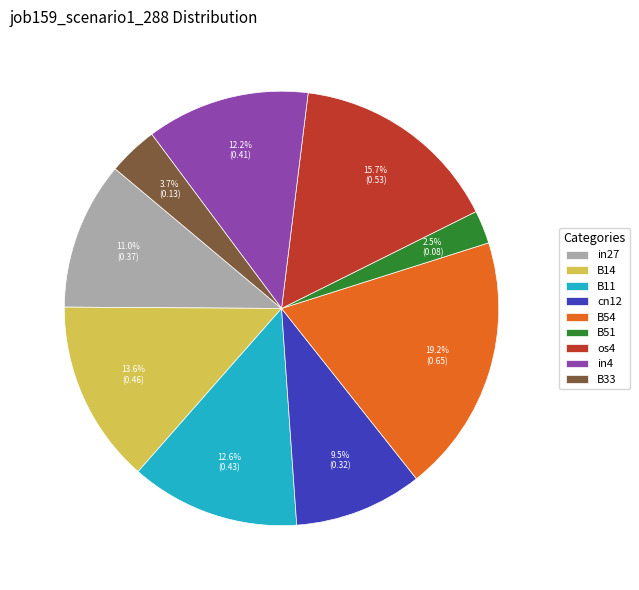

Is there a majority slice in this chart?

No